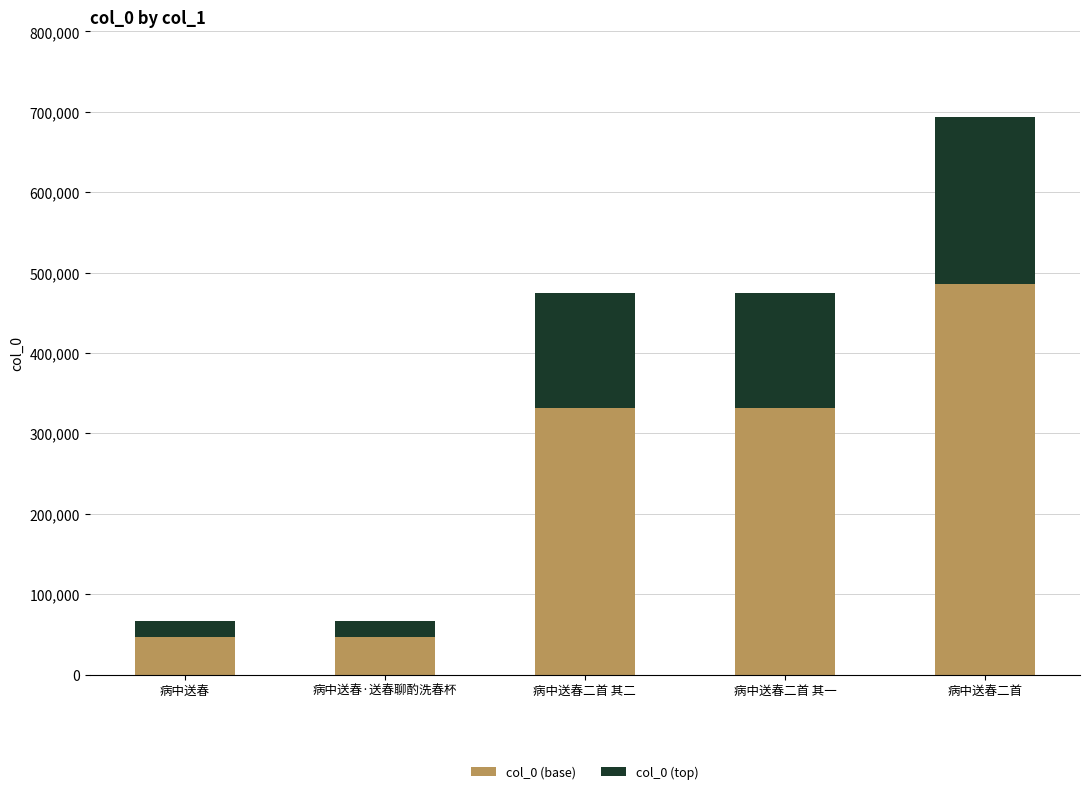

What is the difference between the second highest and minimum values in the col_0 (base) series?

285233.9